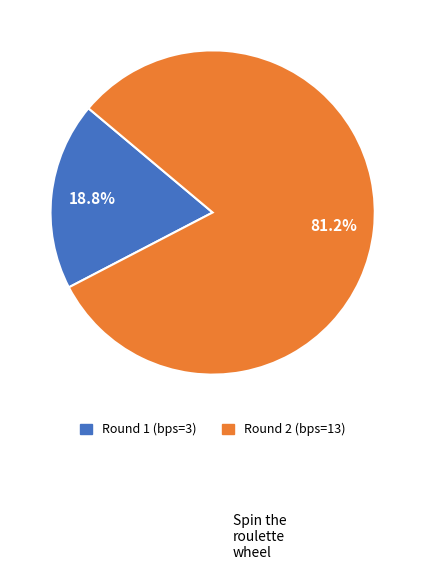

Is it true that Round 1 (bps=3) is 19% of the pie?

True